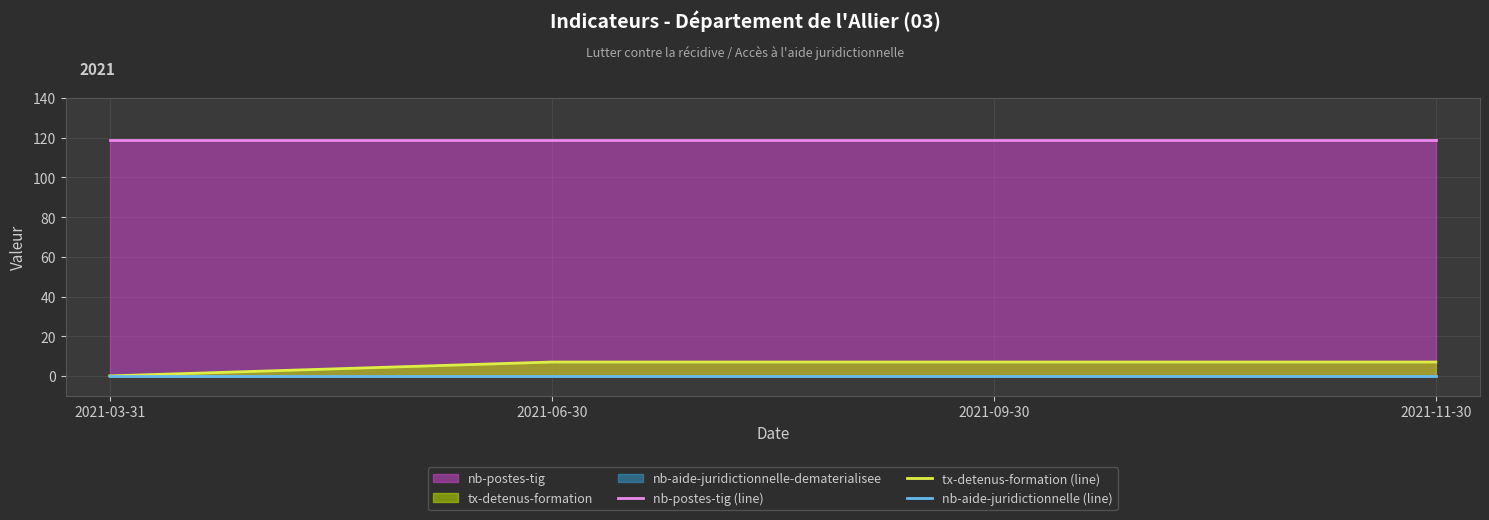

What position from the left is 2021-09-30?

3